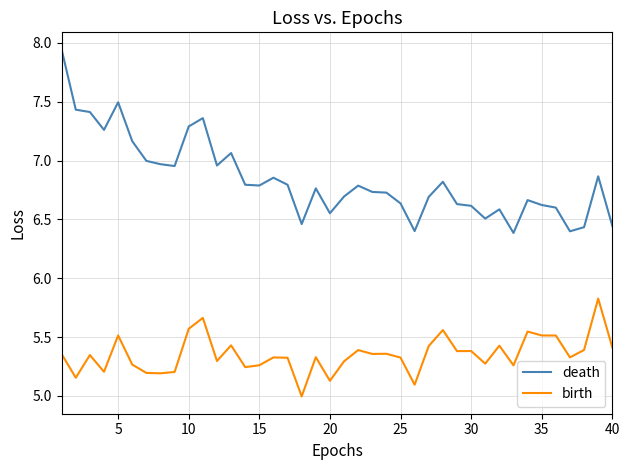

Which series has the largest total across all categories?

death